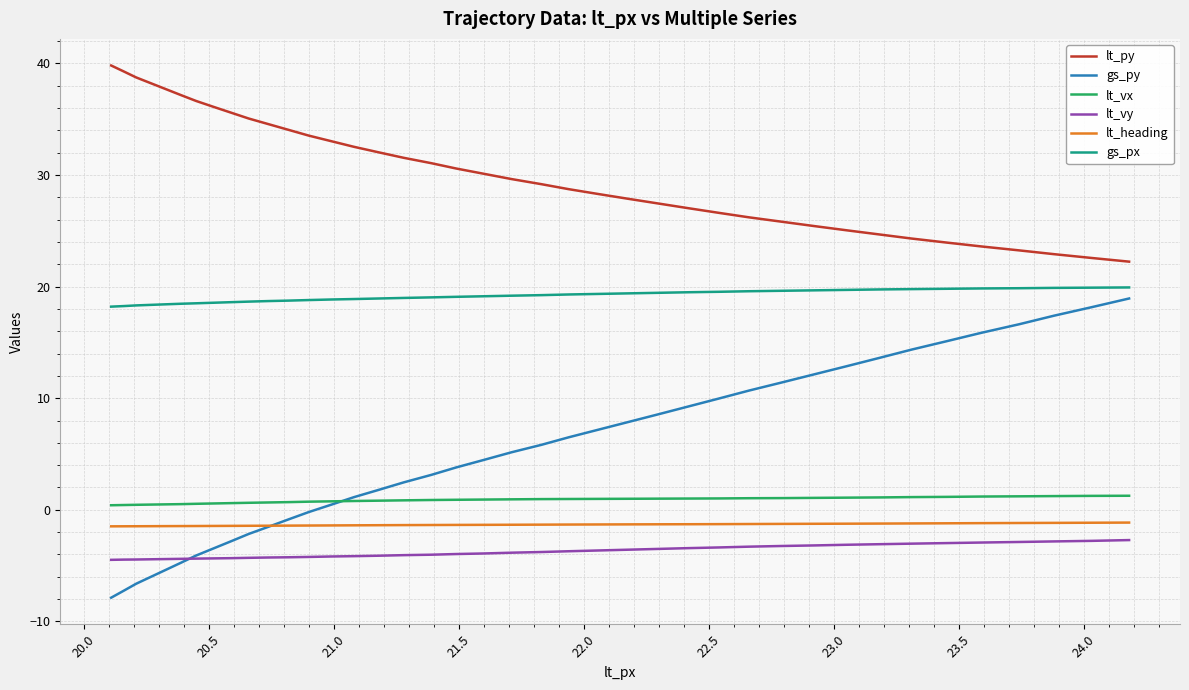

Which series has the largest total across all categories?

lt_py